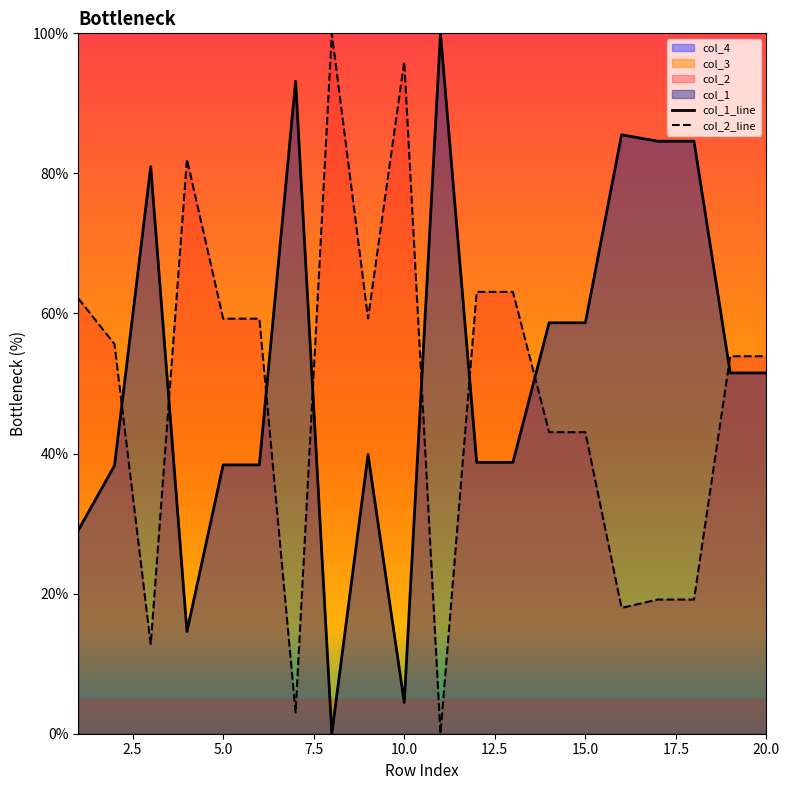

The col_1_line series shows 77.8 at 15.0. True or false?

False